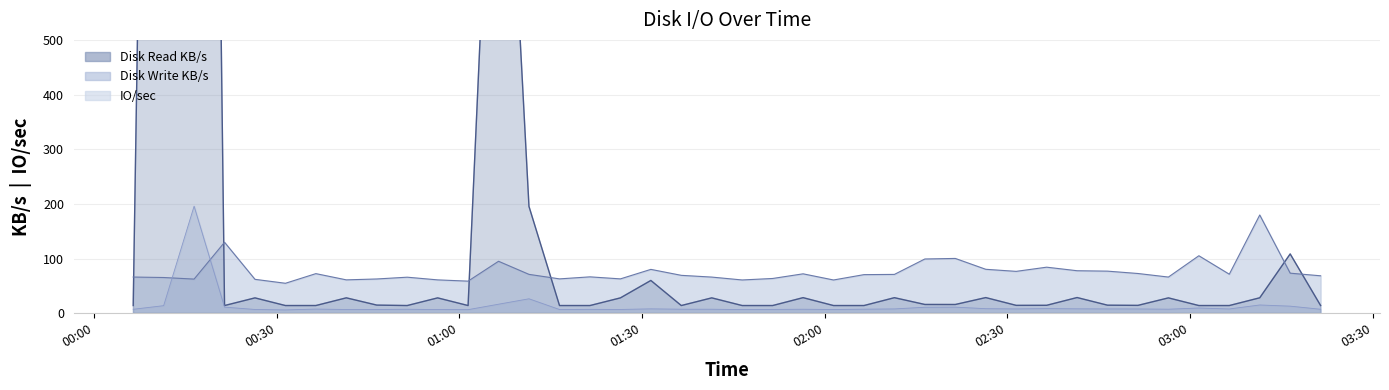

What is the highest value of the Disk Write KB/s series?

179.7